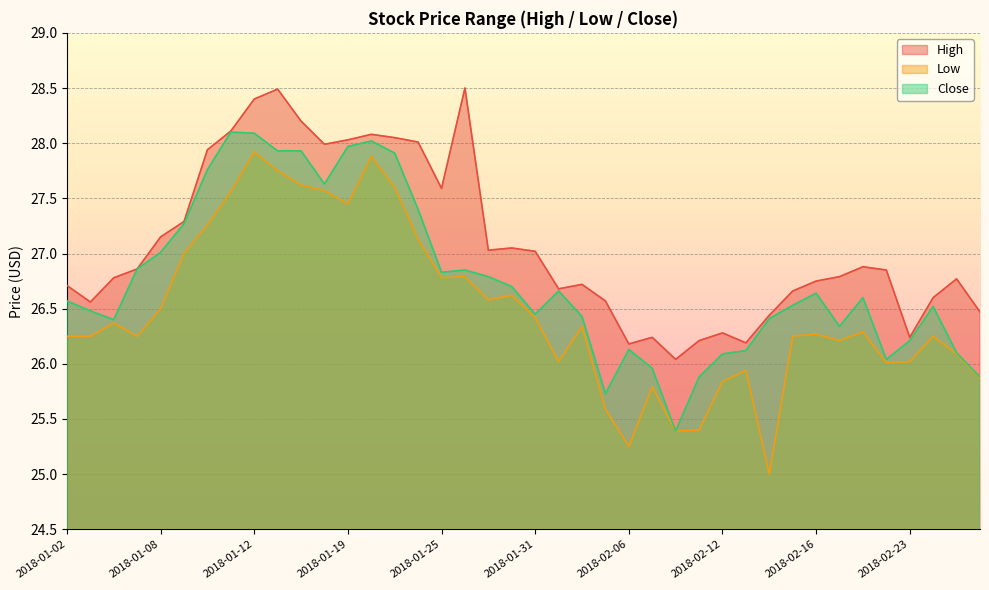

True or false: Low and High intersect in this chart.

False